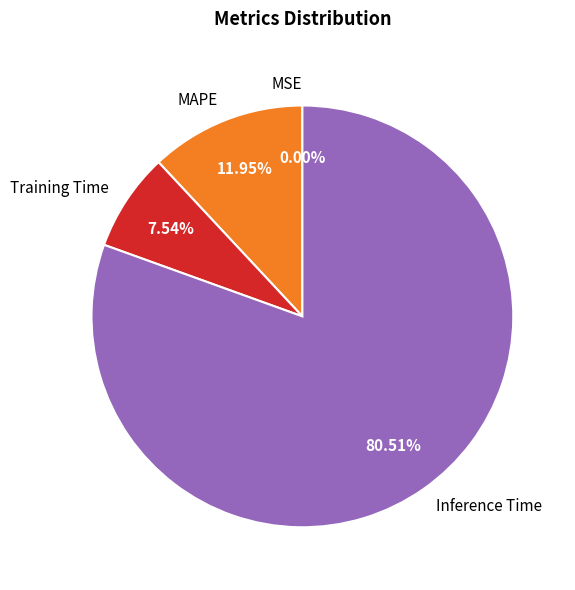

Which category accounts for the majority?

Inference Time